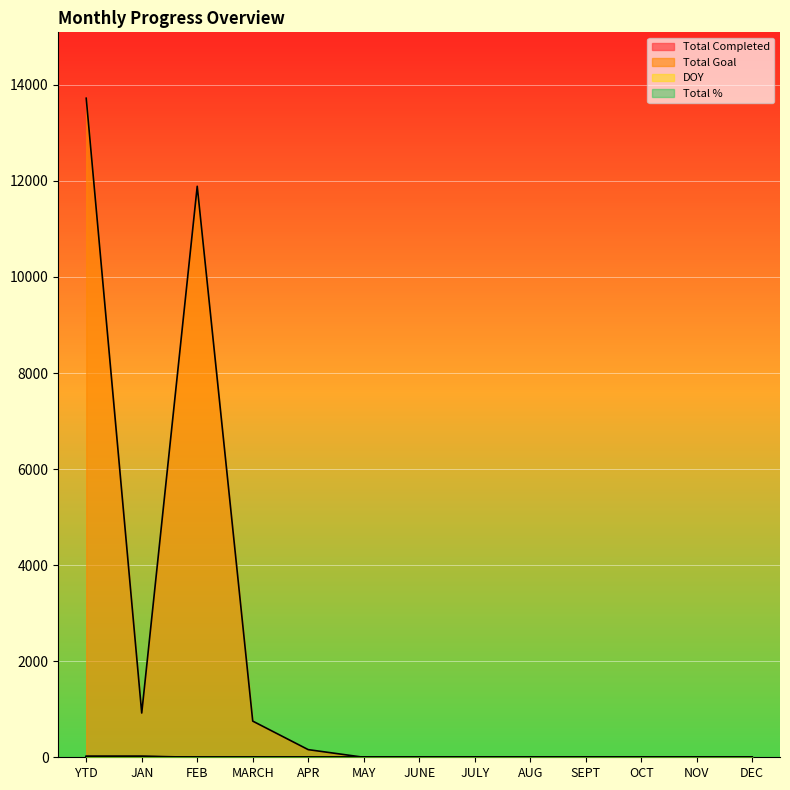

What is the difference between the maximum and second lowest values in the Total Goal series?

13721